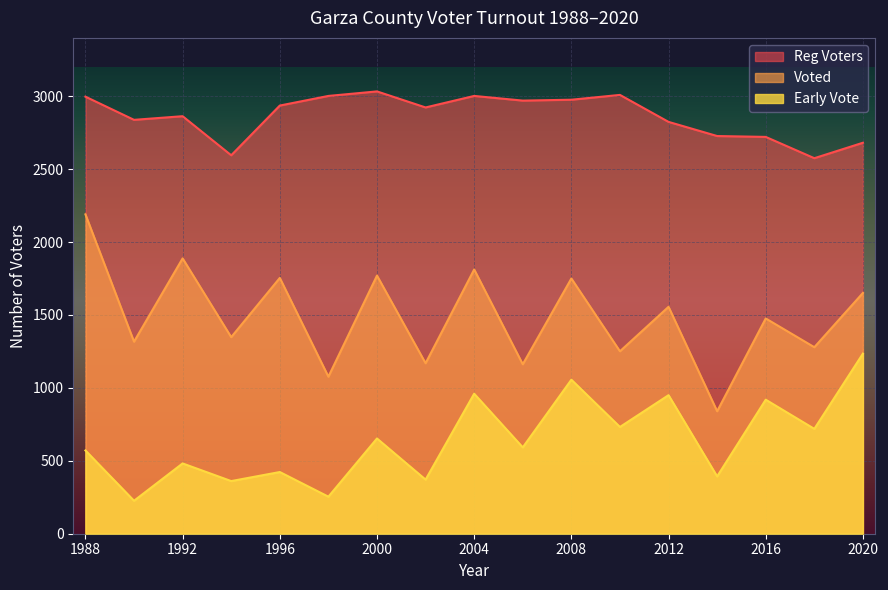

At which category does Reg Voters reach its first local peak?

1992